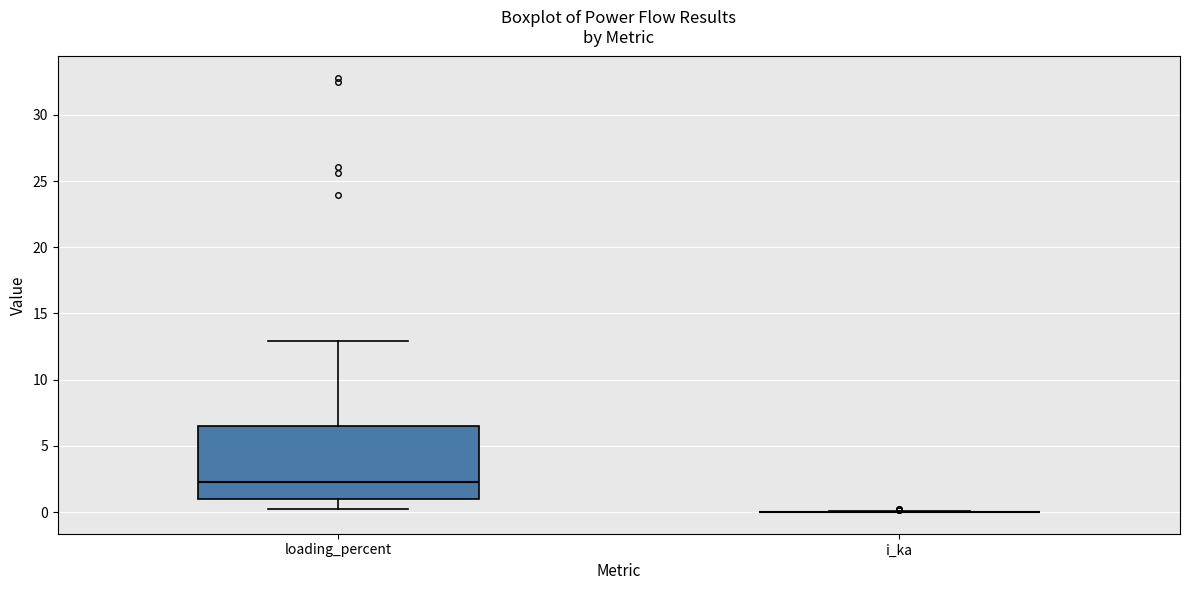

Where is the lower edge of the box for loading_percent on the y-axis? The values are not printed on the chart, so give them approximately, as read against the axis.

1.0